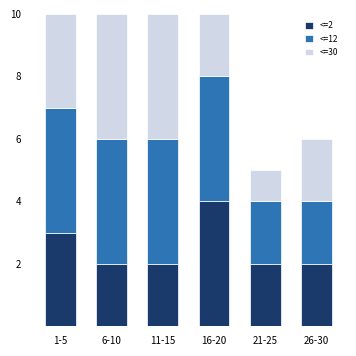

What is the total value across all series at 21-25?

5